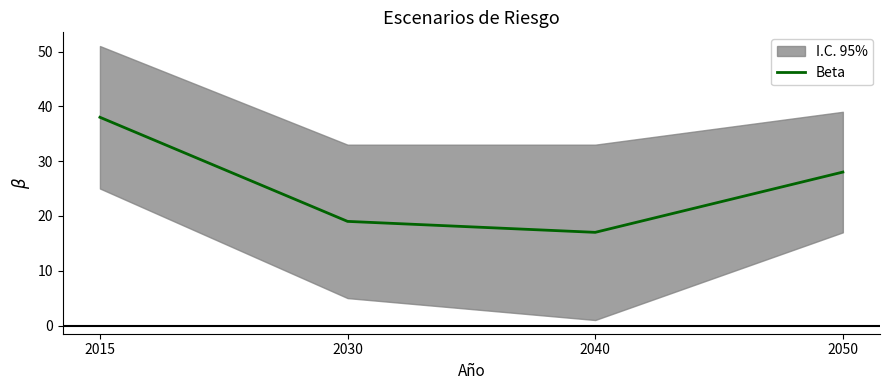

Which has a higher value, 2050 or 2040?

2050